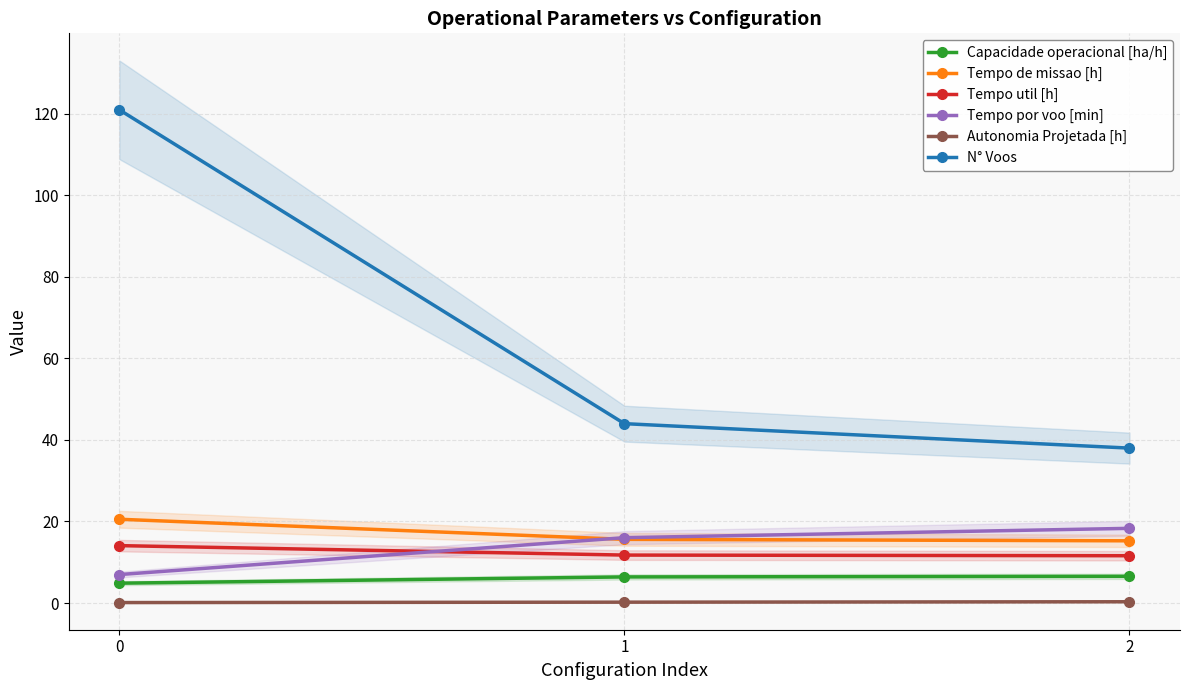

The value of Autonomia Projetada [h] at 2 is 0.5. True or false?

False